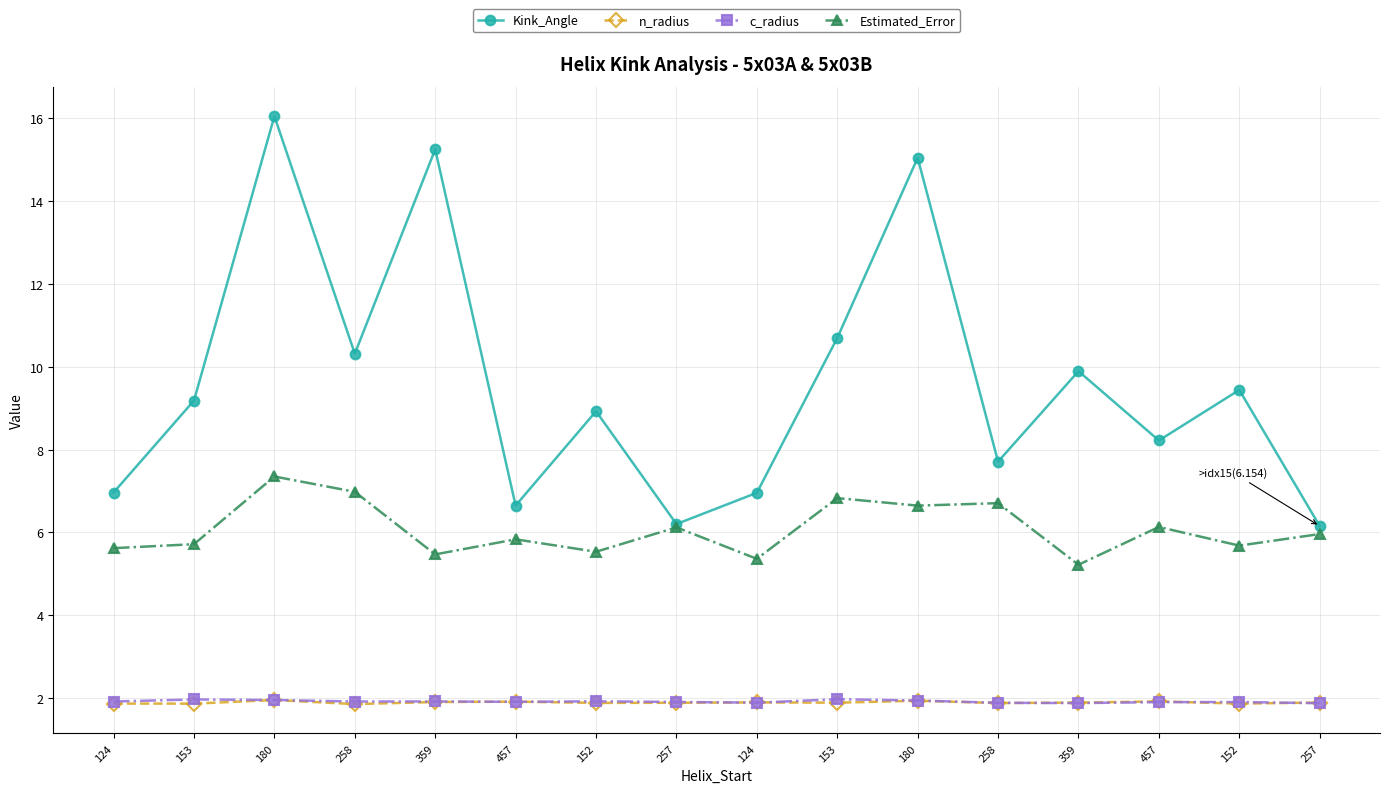

How many lines are shown in the chart?

4